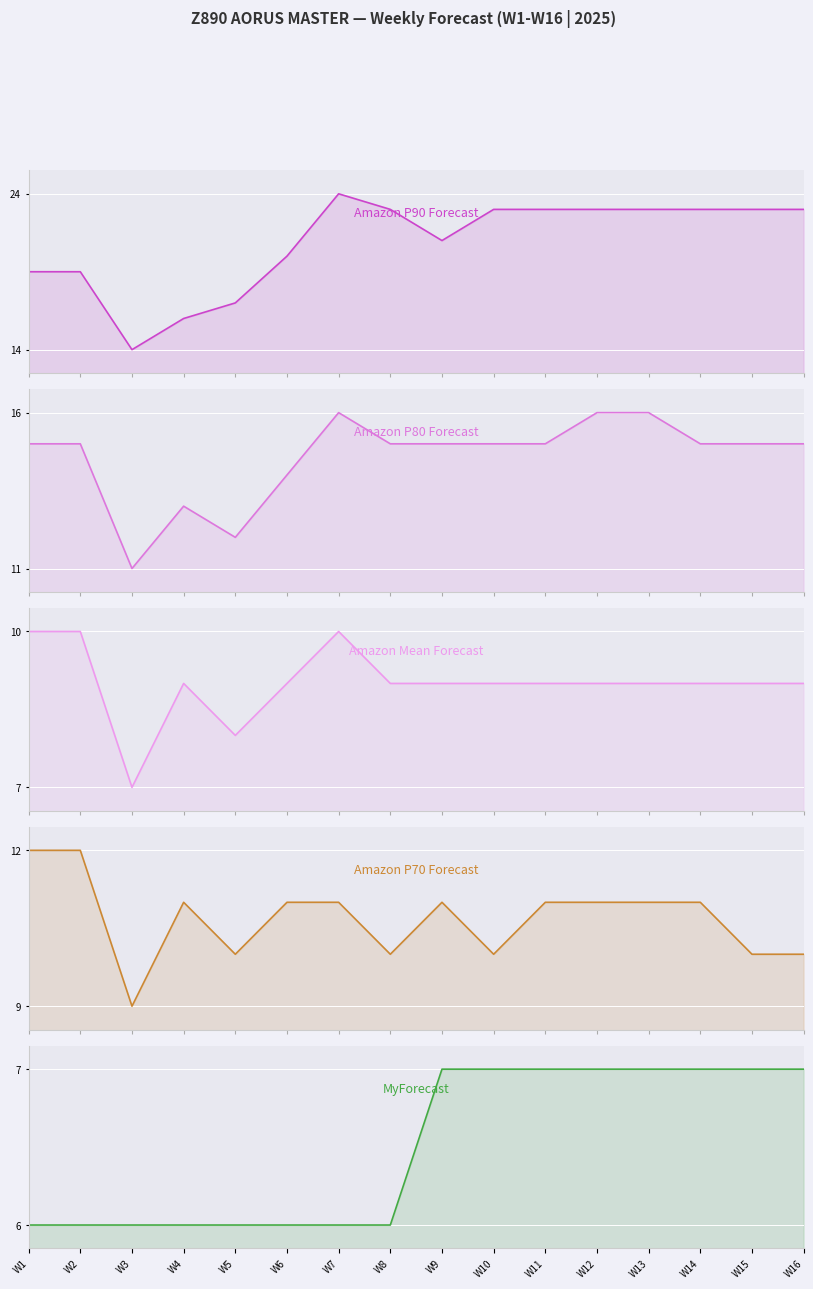

Where is the first local maximum for Amazon P90 Forecast?

W7